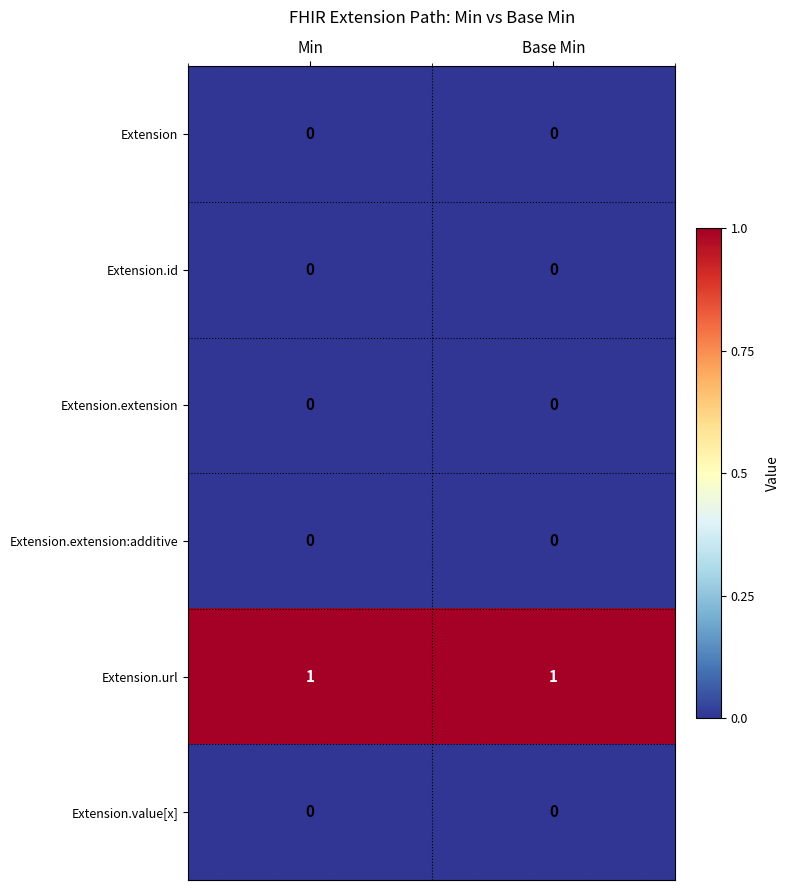

Which series has the largest total across all categories?

Extension.url